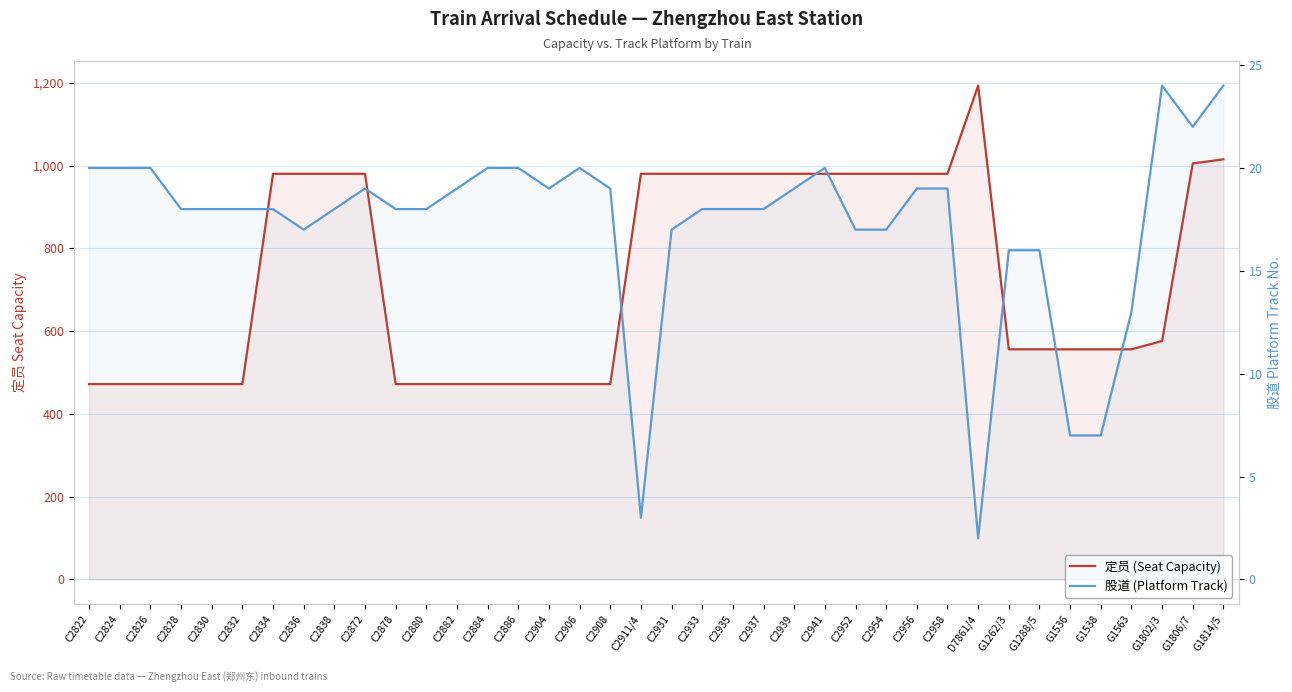

What is the maximum value shown in the chart?

1193